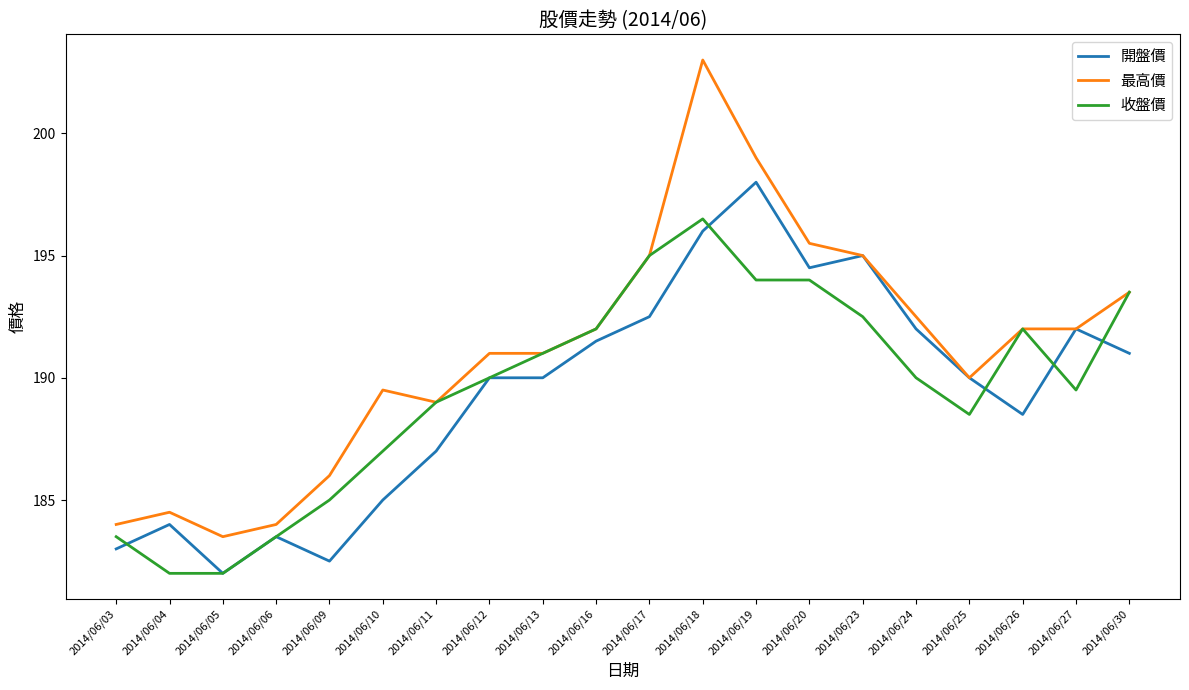

Which series has the largest range (max minus min)?

最高價